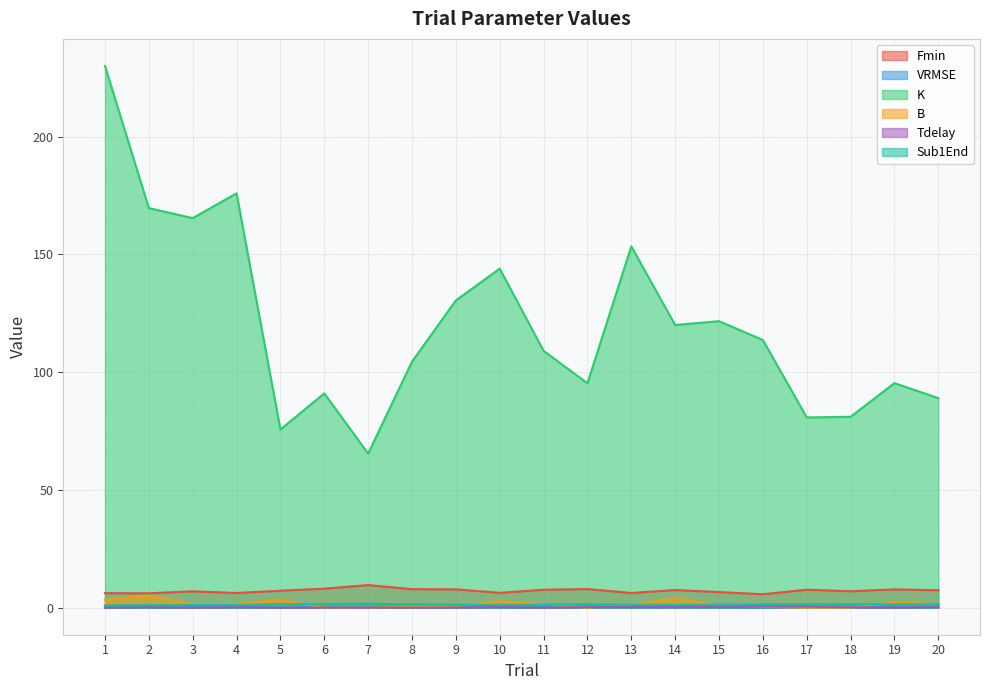

How many interior local valleys does the B series have?

3